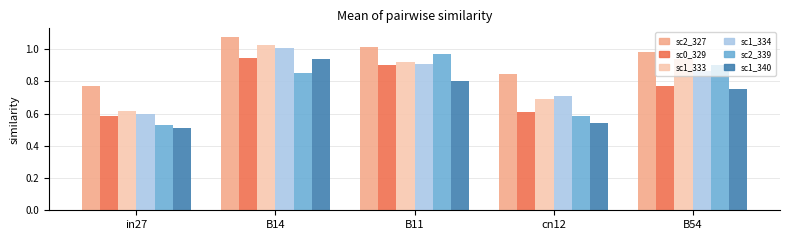

What is the total value across all series at cn12?

4.0